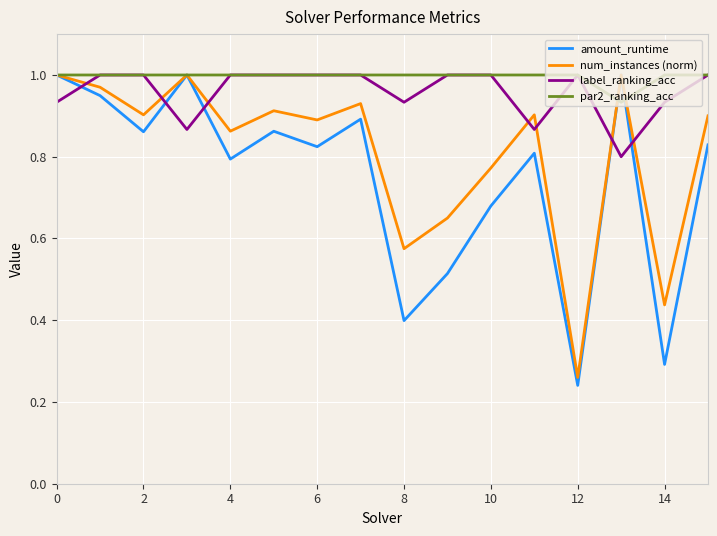

True or false: num_instances (norm) and label_ranking_acc cross at least once.

True